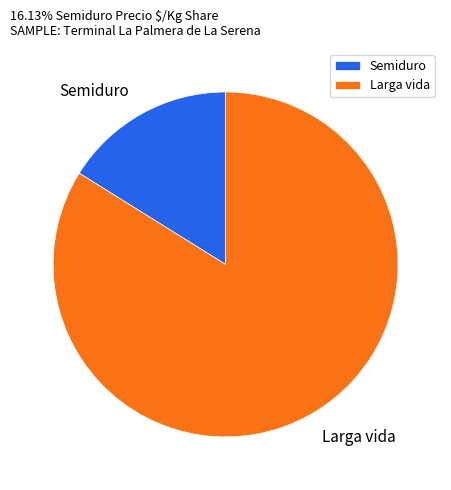

Is there a majority slice in this chart?

Yes